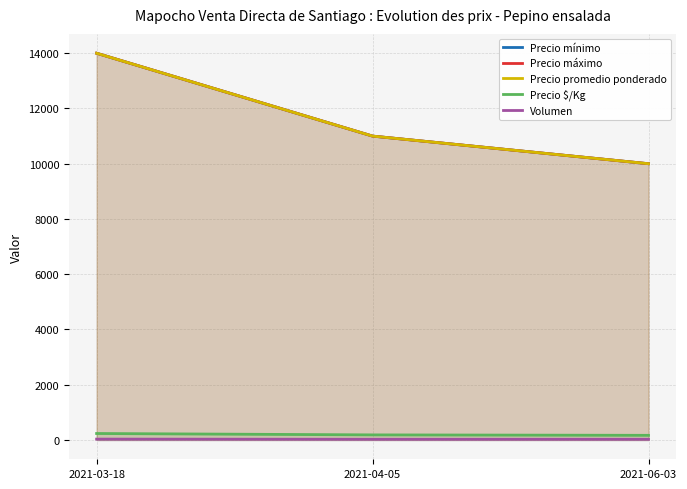

What is the sum of all Precio máximo values?

35000